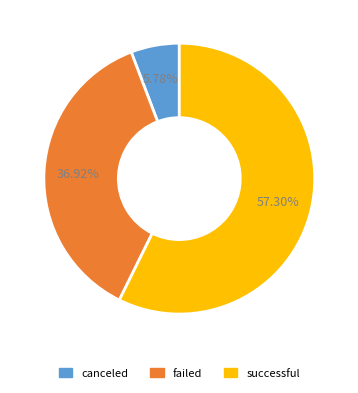

To the nearest percent, what is the difference between the largest and smallest slice percentages?

52%